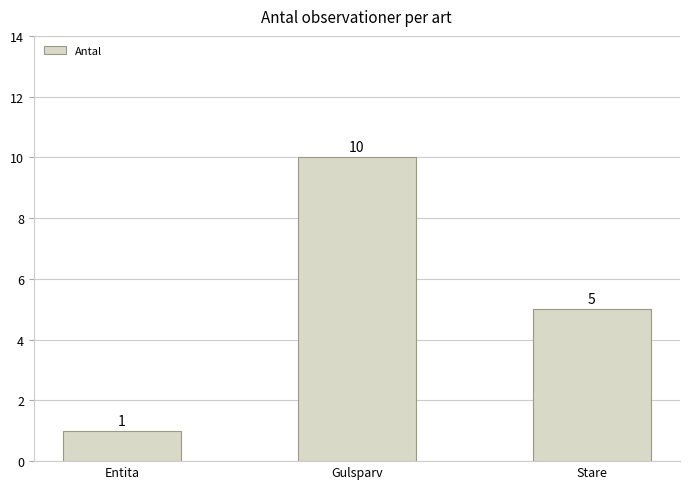

What is the difference between the maximum and minimum values?

9